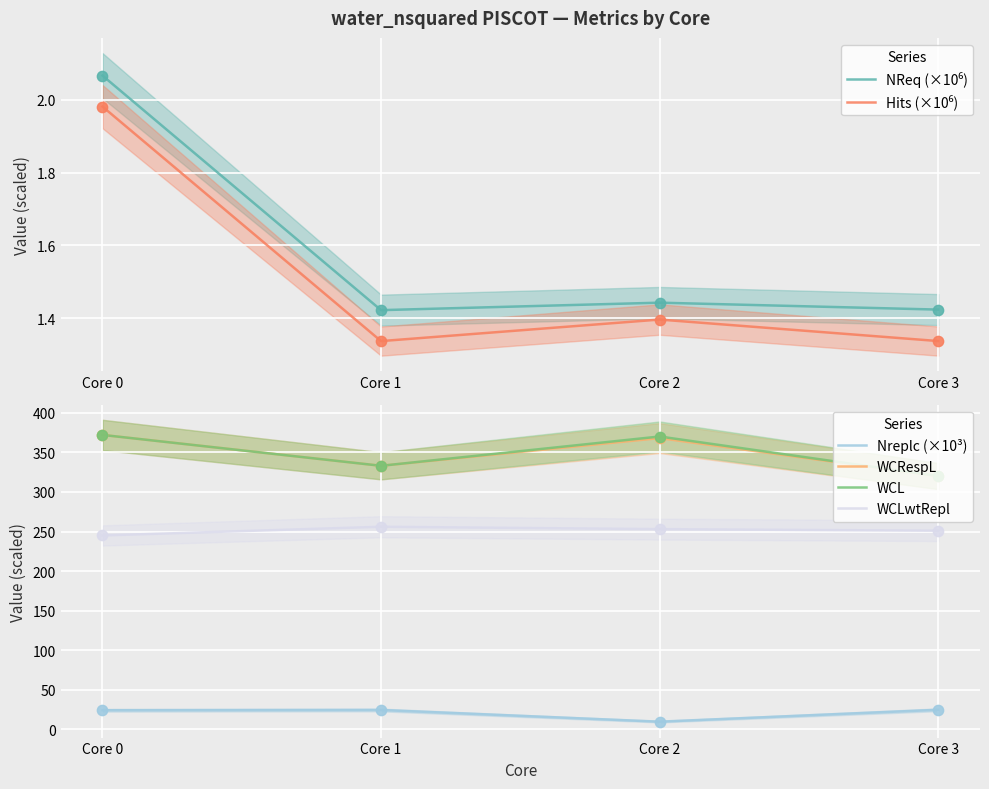

At how many categories does at least one series exceed 229?

4